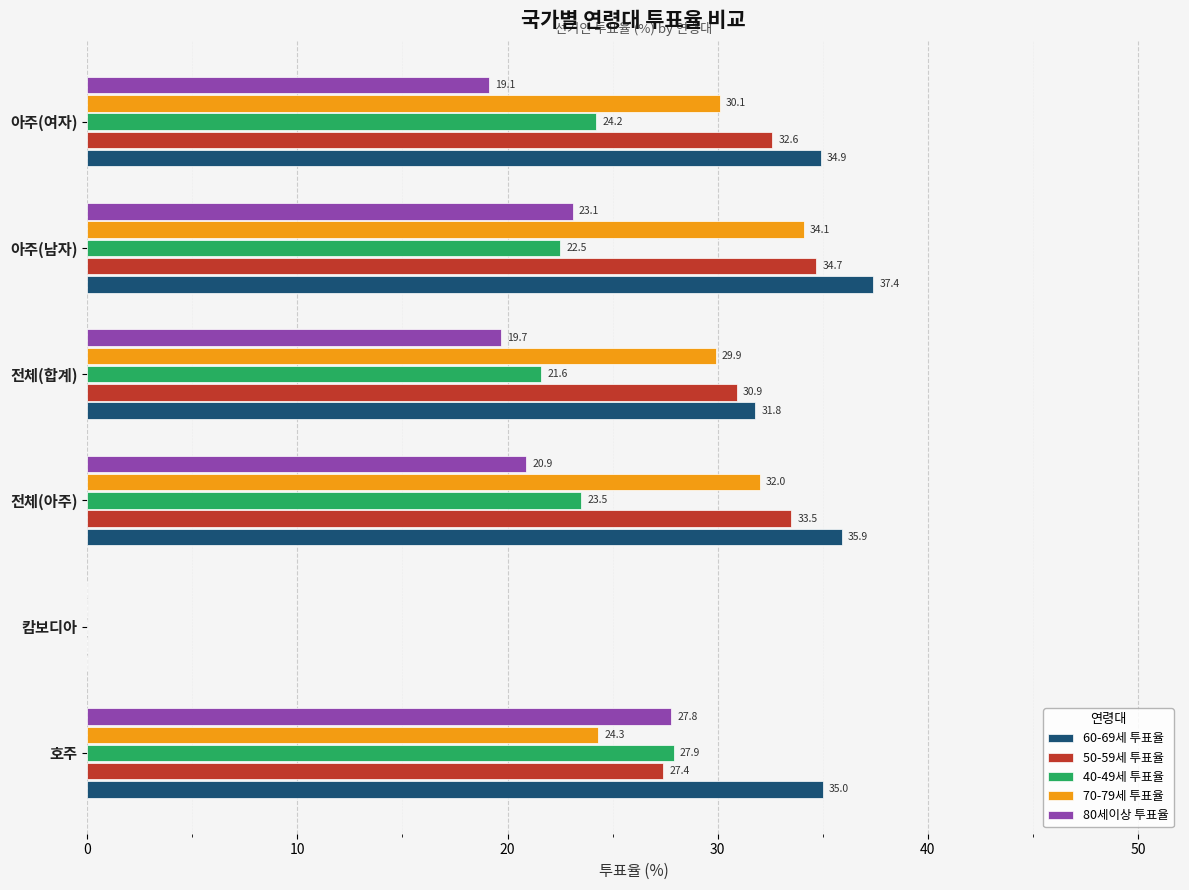

Count the number of categories in the chart.

6